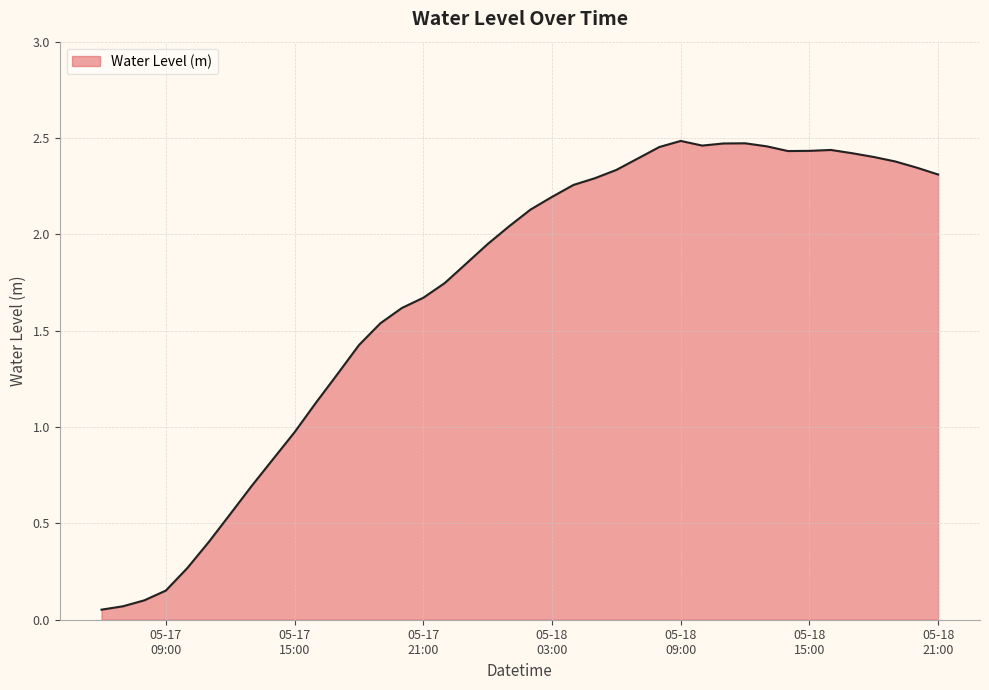

What is the greatest value displayed?

2.5